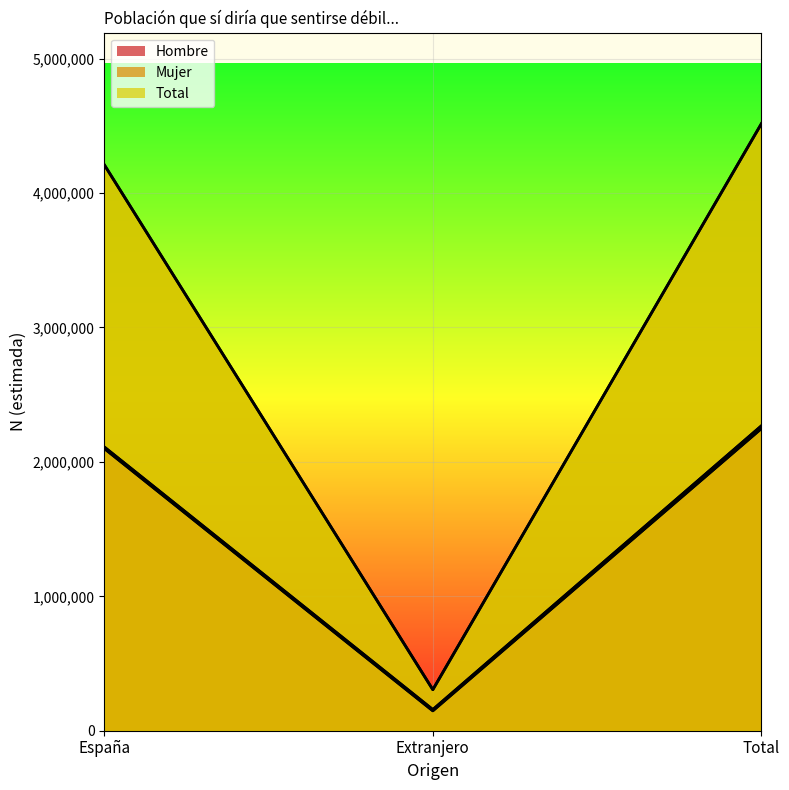

How many lines are shown in the chart?

3